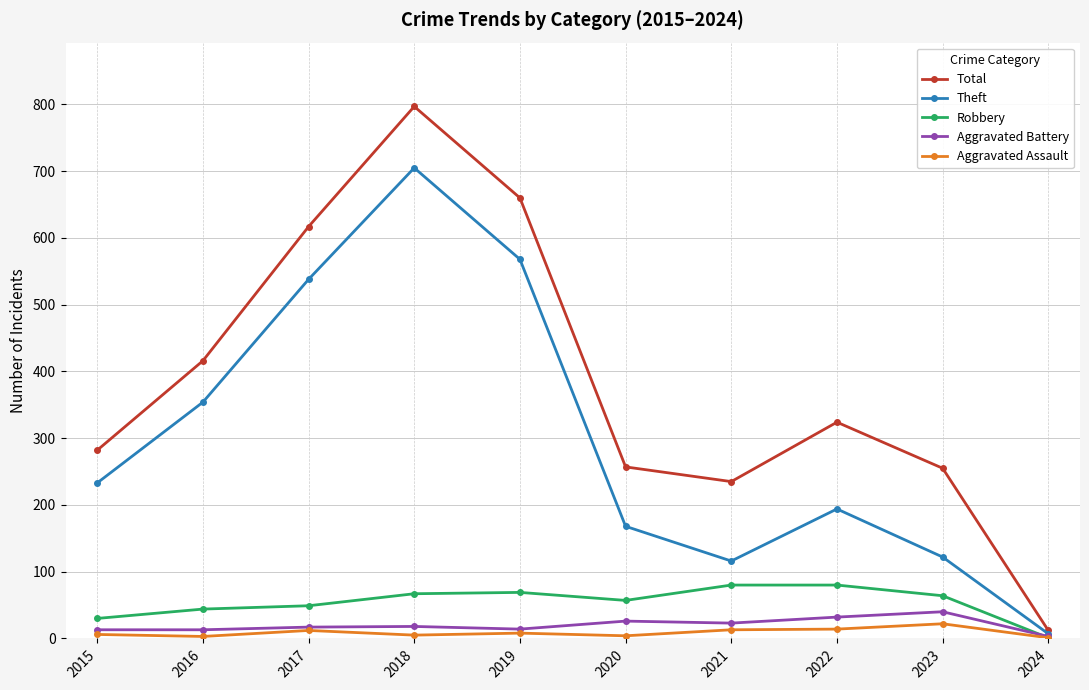

Where does the Total series first go above 324?

2016